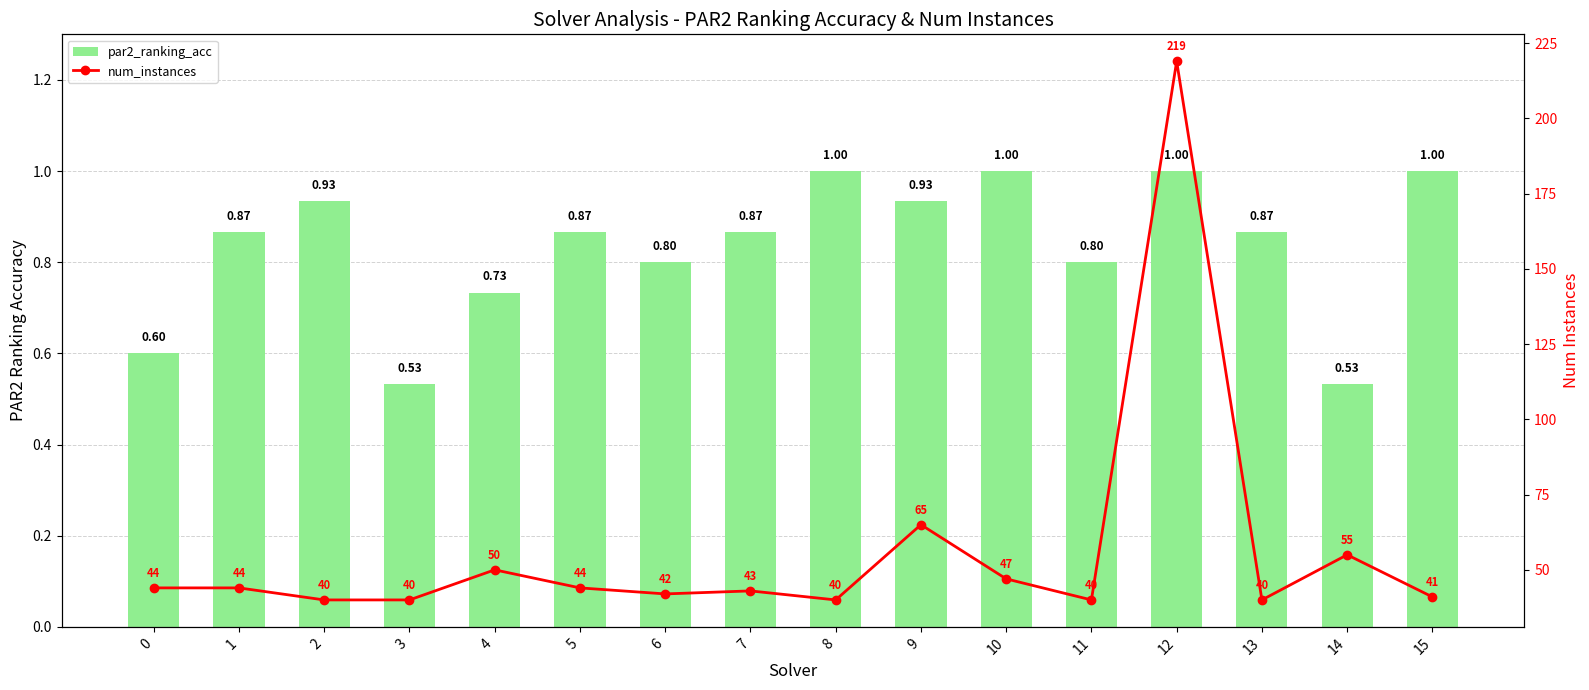

What is the value of the par2_ranking_acc bar at the 9th from the left?

1.0